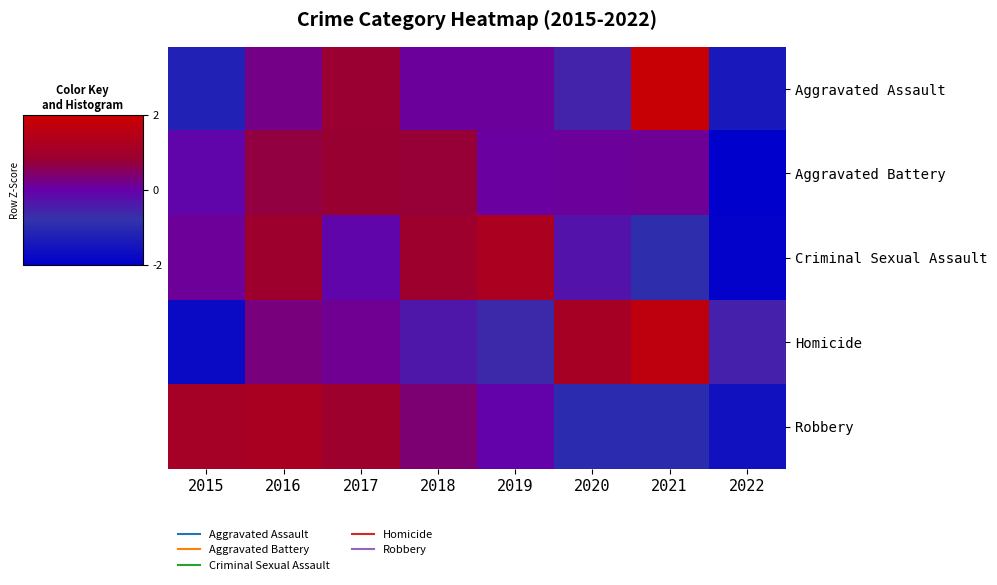

Reading left to right, list all the values displayed in this chart.

Aggravated Assault: 2015=-1.2	2016=0.2	2017=0.8	2018=0.1	2019=0.1	2020=-0.5	2021=1.9	2022=-1.4
Aggravated Battery: 2015=-0.1	2016=0.7	2017=0.8	2018=0.8	2019=0.1	2020=0.1	2021=0.1	2022=-2.5
Criminal Sexual Assault: 2015=0.1	2016=0.9	2017=-0.1	2018=0.9	2019=1.2	2020=-0.3	2021=-0.9	2022=-1.9
Homicide: 2015=-1.7	2016=0.3	2017=0.2	2018=-0.4	2019=-0.6	2020=1.1	2021=1.7	2022=-0.5
Robbery: 2015=1.1	2016=1.2	2017=0.9	2018=0.4	2019=-0.0	2020=-1.0	2021=-1.0	2022=-1.6